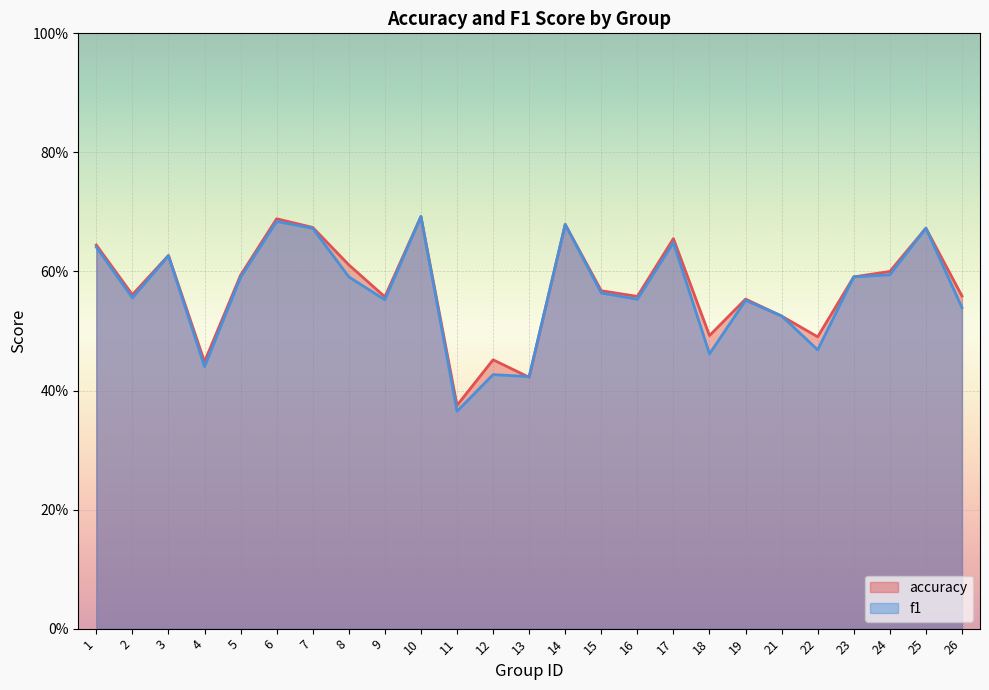

Which series has the widest spread of values?

f1